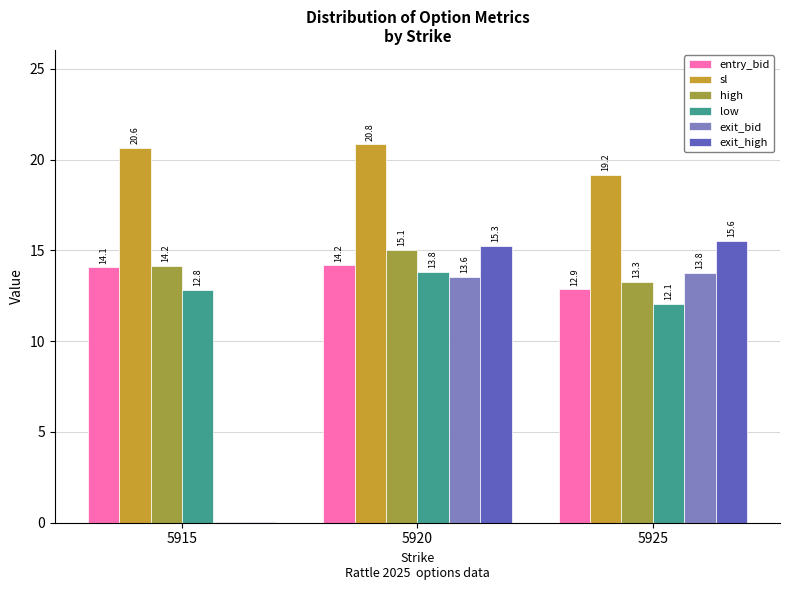

At which label is exit_high closest to 7?

5915